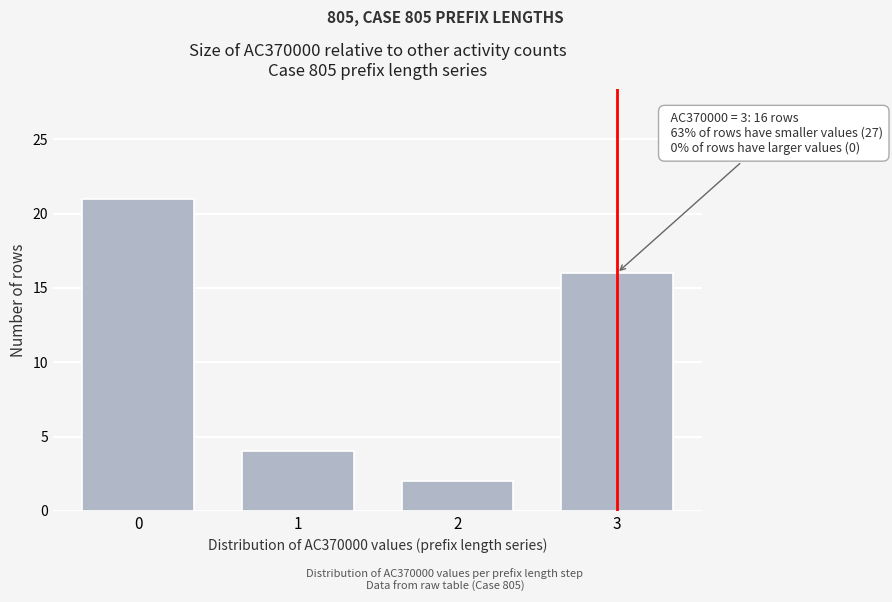

Reading left to right, what are all the values shown in this chart?

21	4	2	16